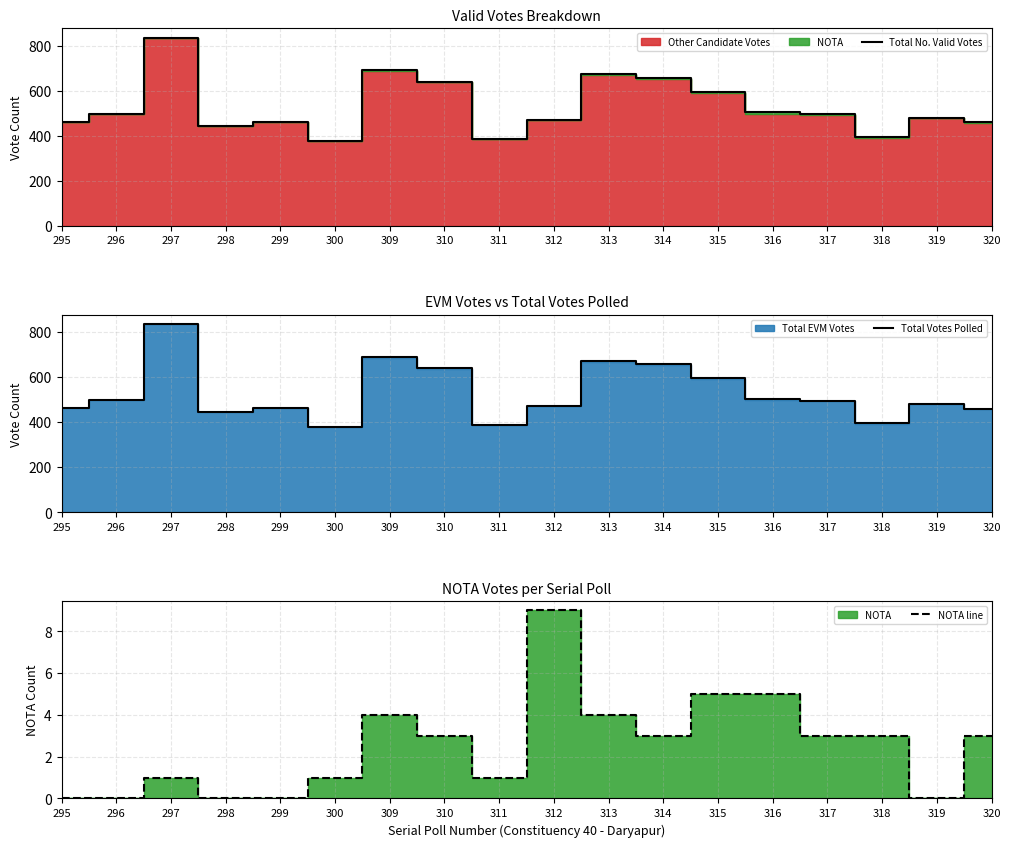

True or false: Total Votes Polled and Total No. Valid Votes intersect in this chart.

False